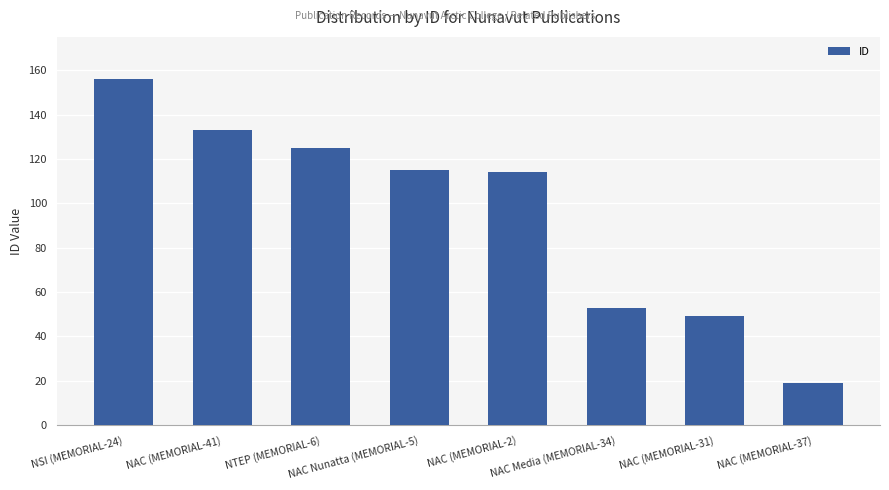

What is the maximum value shown in the chart?

156